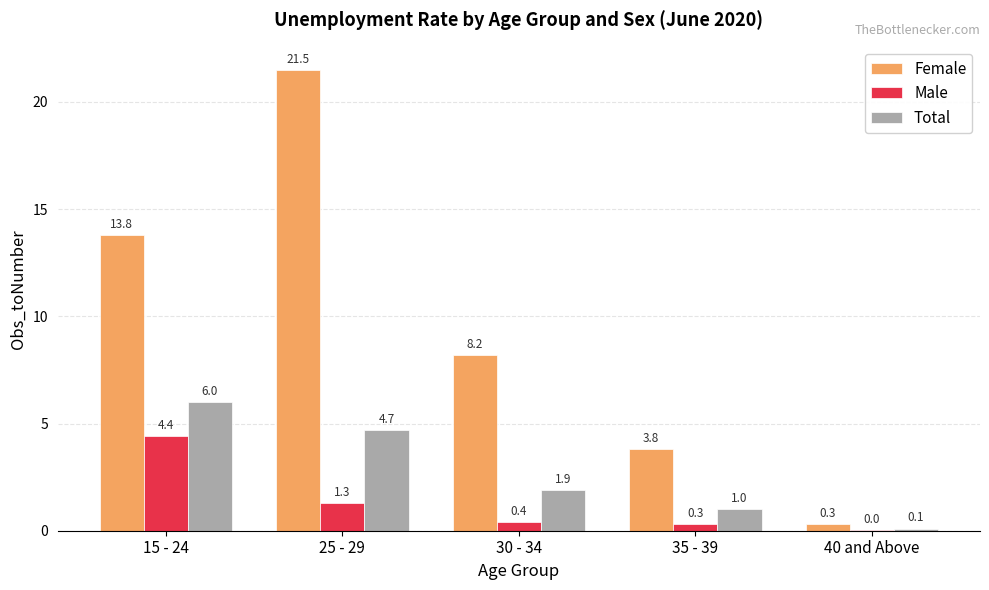

The Male series shows 7.5 at 15 - 24. True or false?

False